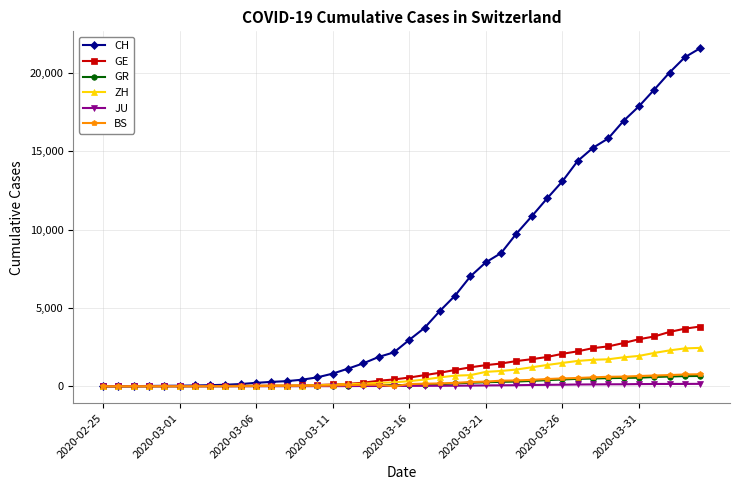

What is the maximum value shown in the chart?

21582